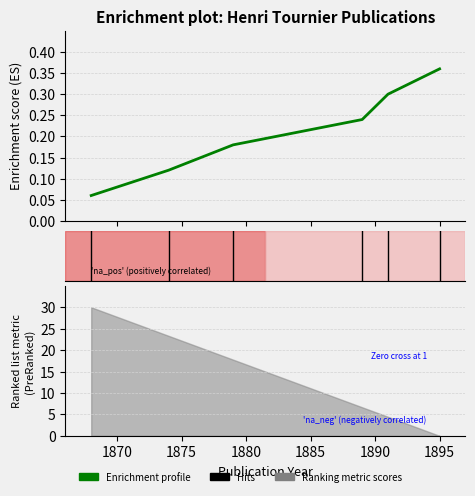

What is the minimum value shown in the chart?

0.1